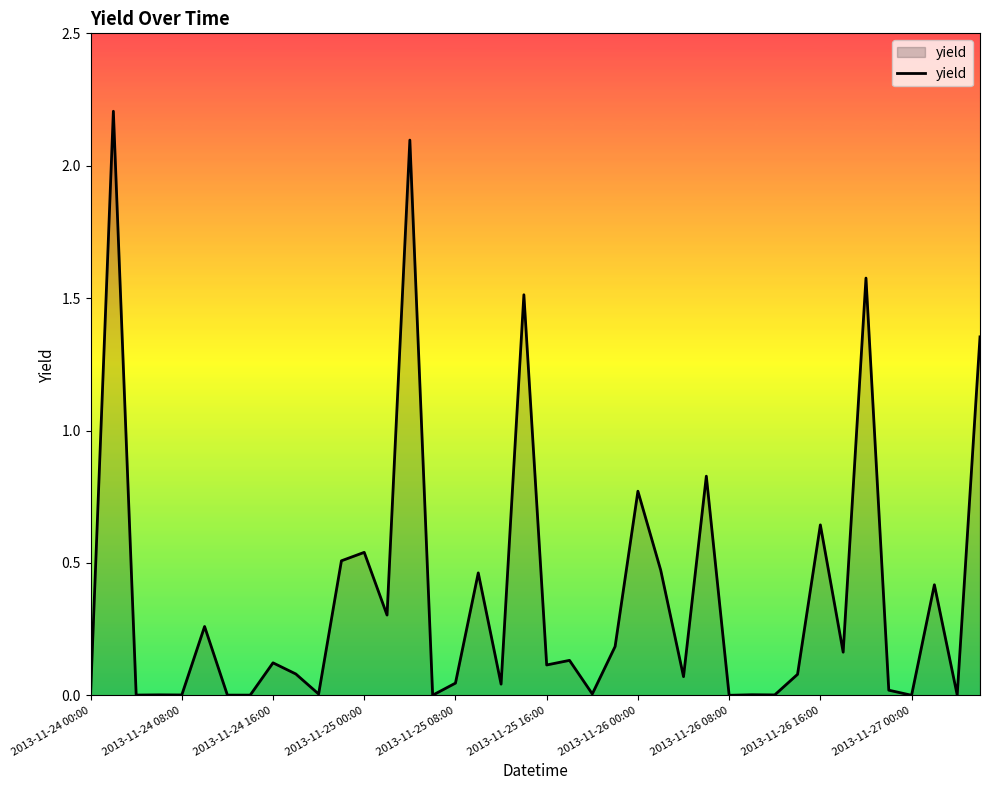

What is the difference between the maximum and minimum values?

2.2